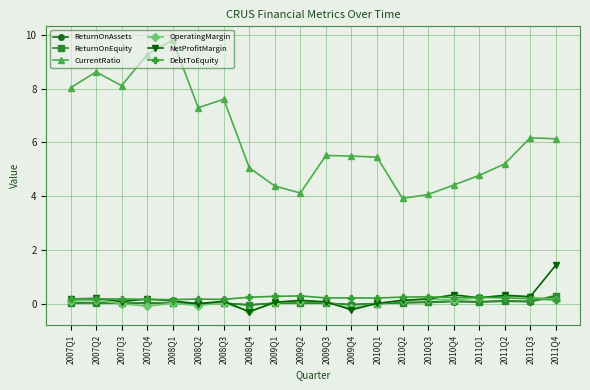

Which series has the largest total across all categories?

CurrentRatio